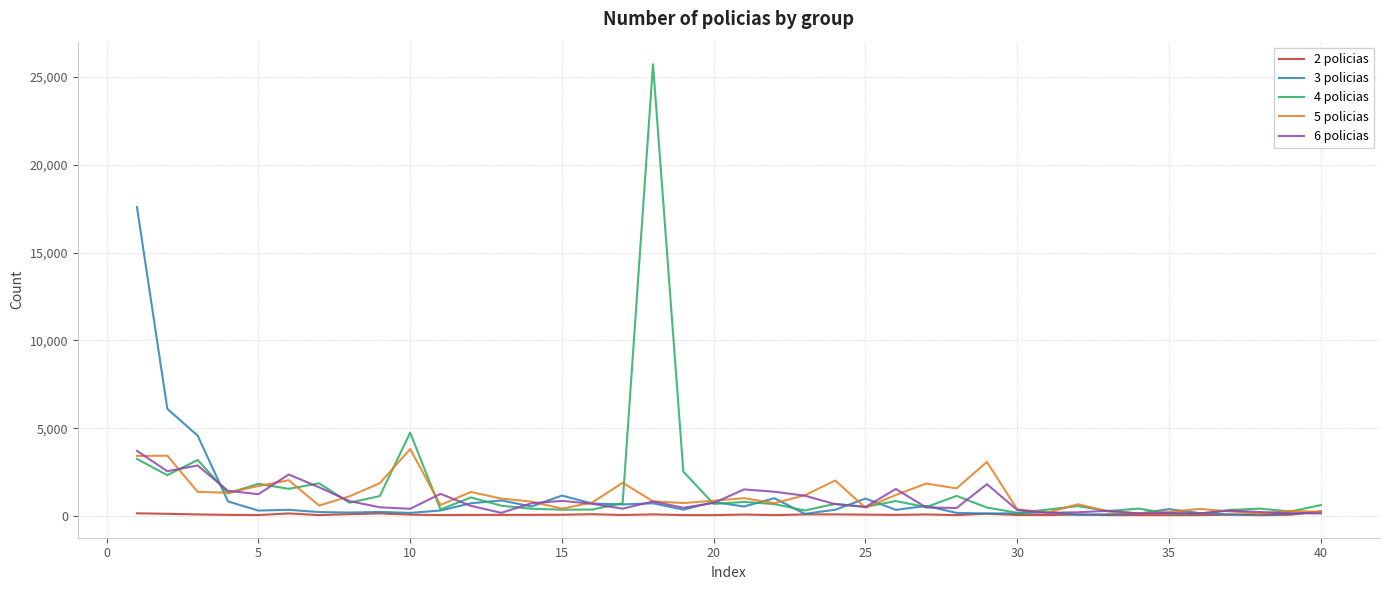

Which series has the widest spread of values?

4 policias